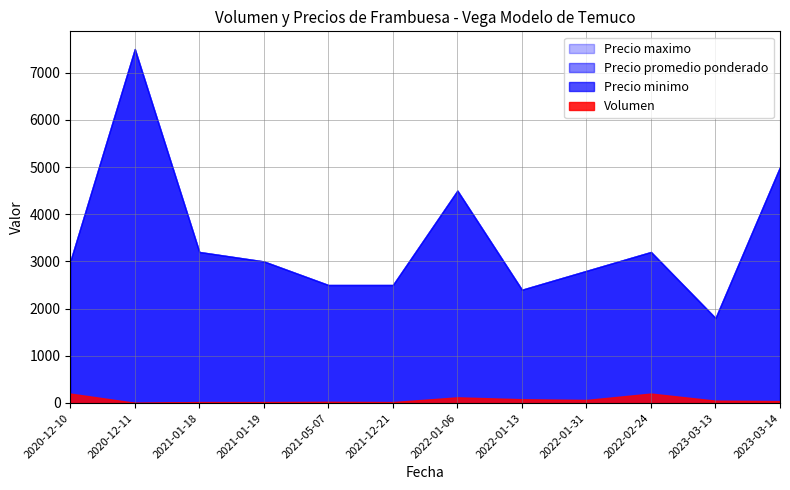

The Precio maximo series shows 1404 at 2022-01-31. True or false?

False